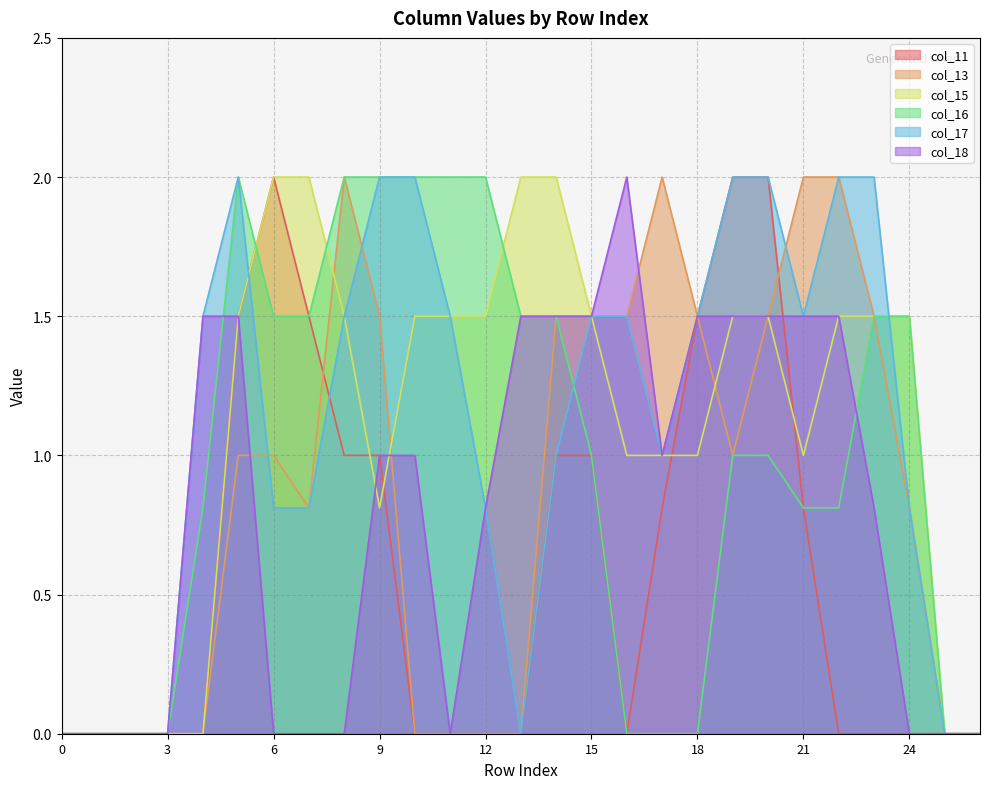

True or false: col_18 and col_17 cross at least once.

False